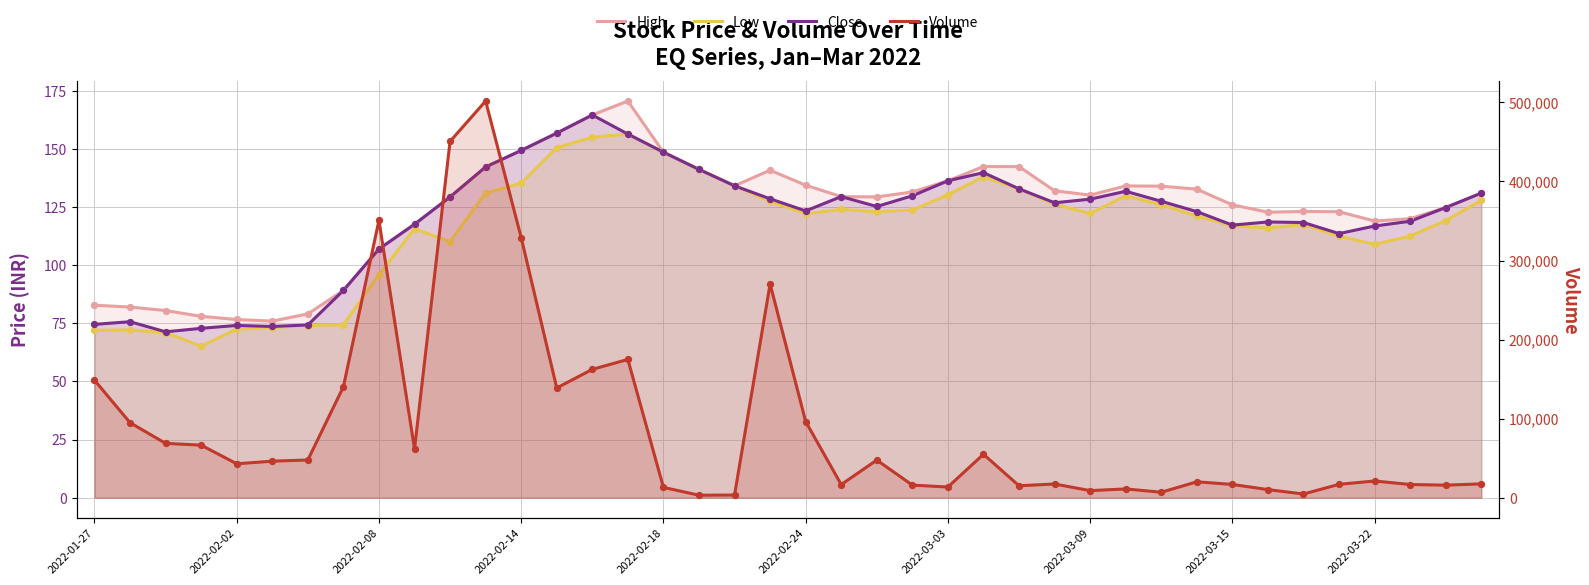

At which category is the sum across all series the highest?

11